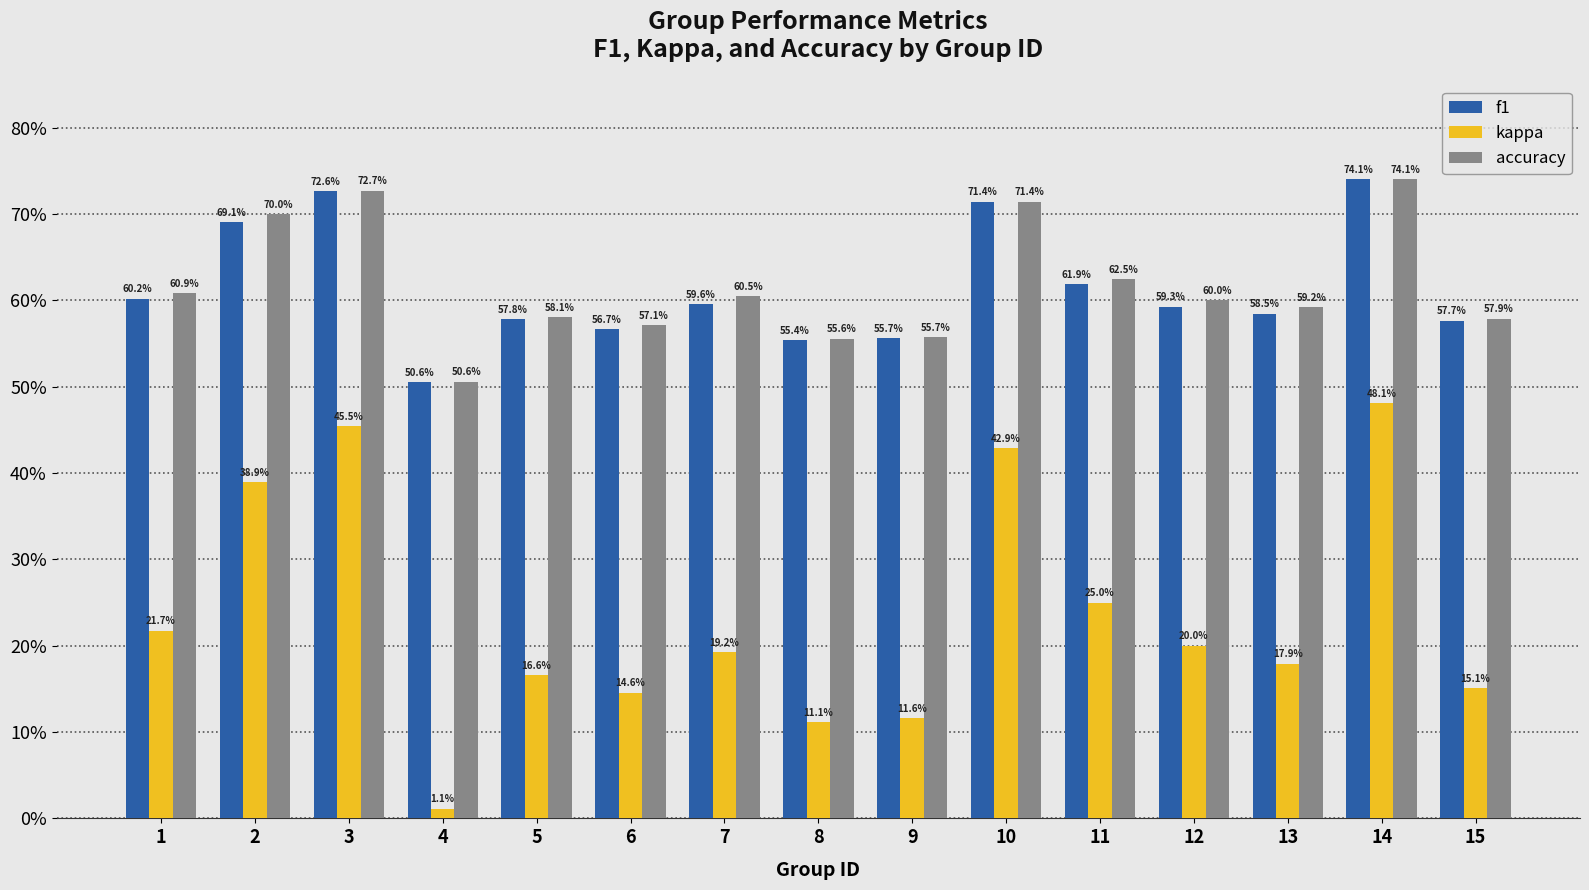

Are the bars horizontal?

No